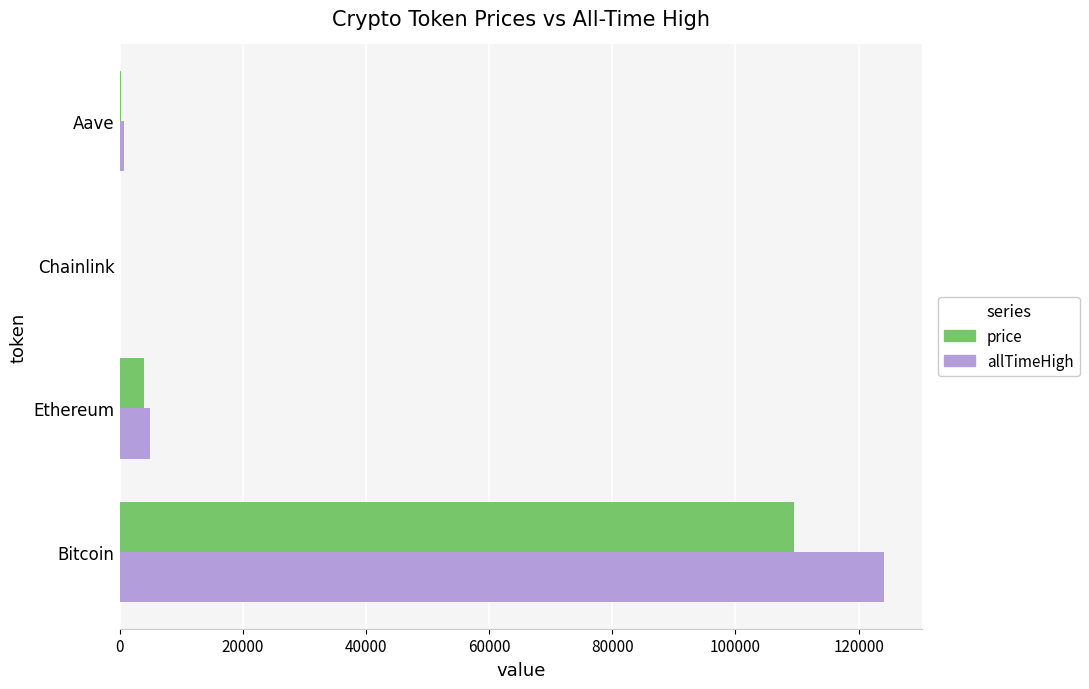

Is it true that allTimeHigh equals 124128.0 at Bitcoin?

True